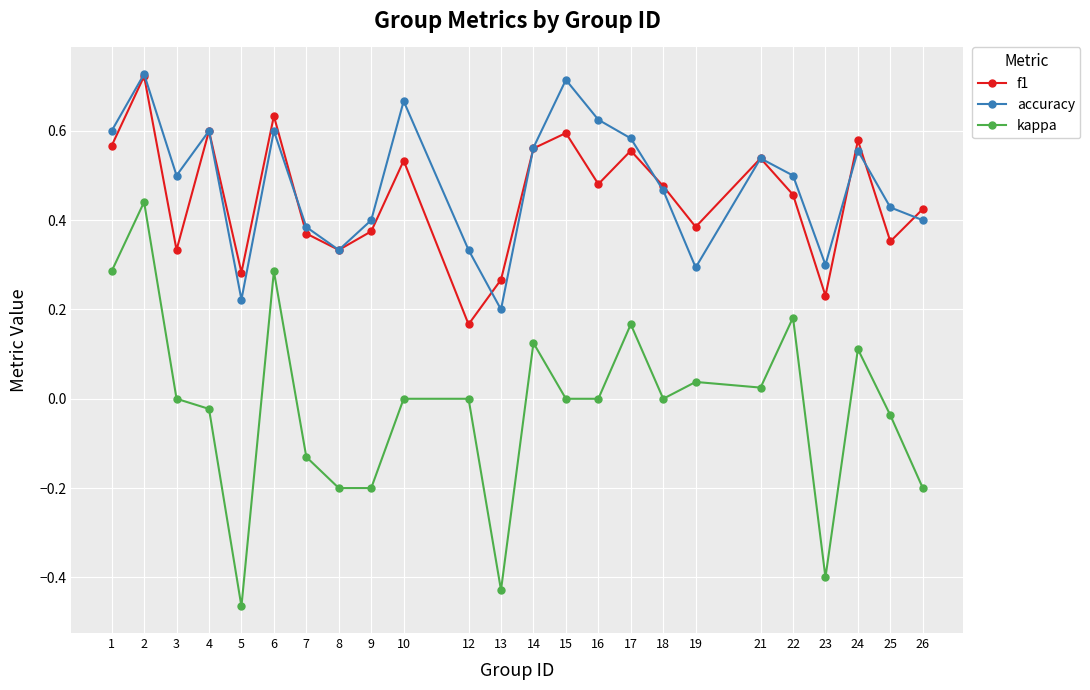

True or false: f1 and kappa intersect in this chart.

False